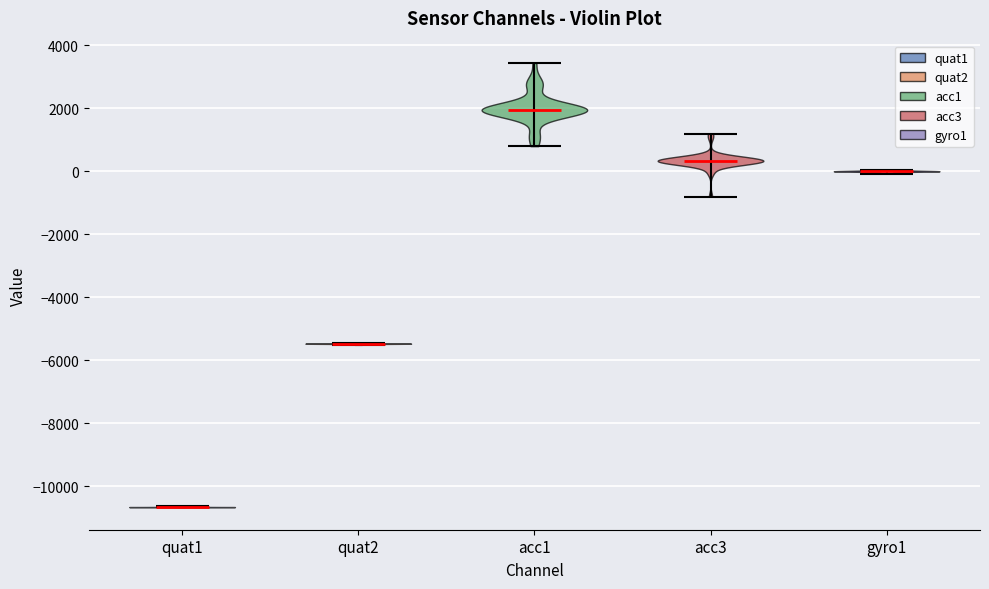

Reading left to right, read every violin against the y-axis: where its median line is, and the lowest and highest points it reaches. The values are not printed on the chart, so give them approximately, as read against the axis.

quat1: median line -10600, lowest point -10600, highest point -10600
quat2: median line -5400, lowest point -5600, highest point -5400
acc1: median line 2000, lowest point 800, highest point 3400
acc3: median line 400, lowest point -800, highest point 1200
gyro1: median line 0, lowest point 0, highest point 0